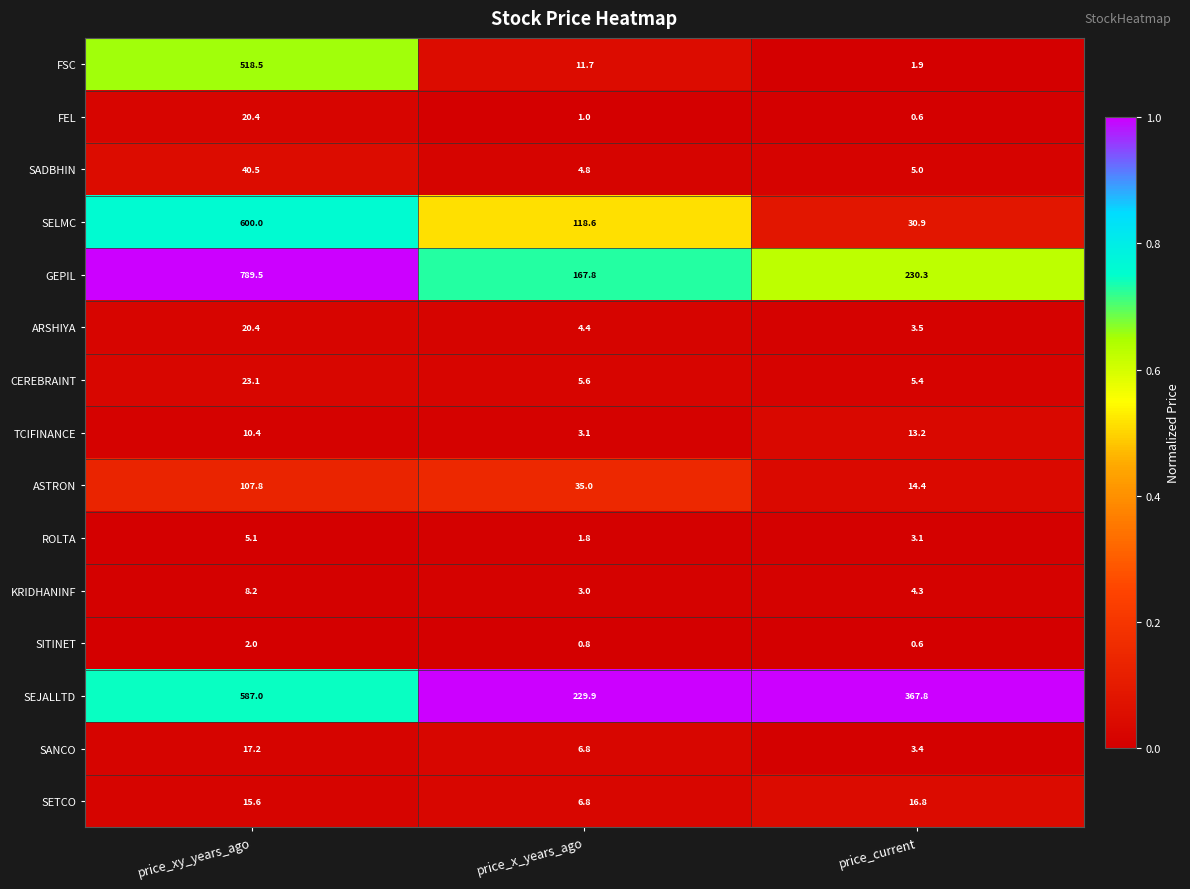

At how many categories does at least one series exceed 0?

3